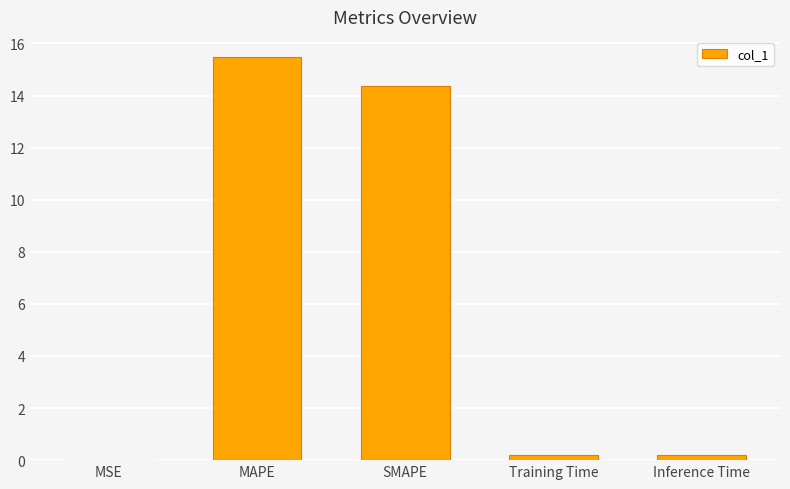

What is the change in value from SMAPE to Training Time?

-14.2